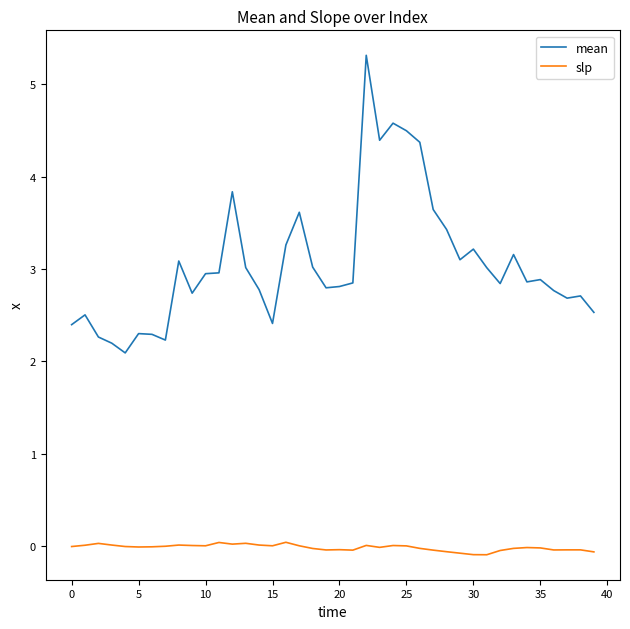

What is the sum of all slp values?

-0.6